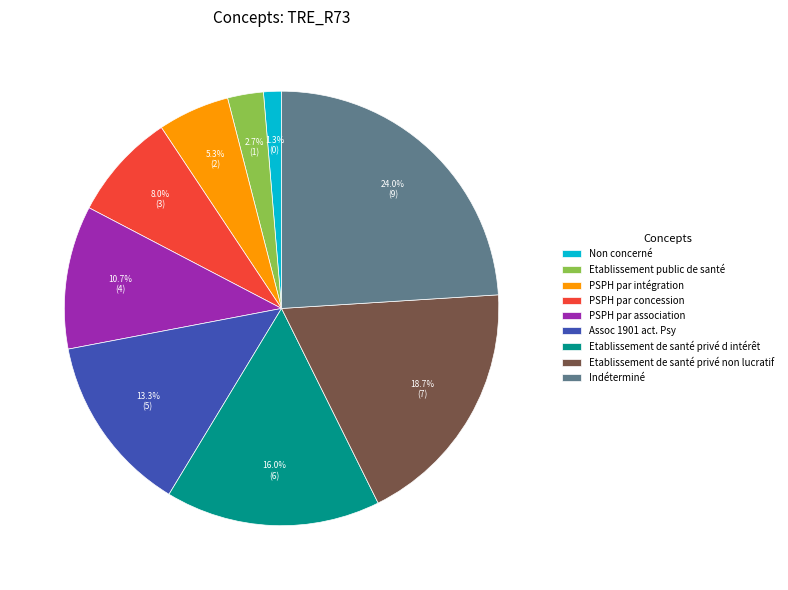

To the nearest percent, what is the combined percentage of Assoc 1901 act. Psy and Etablissement de santé privé d intérêt?

29%